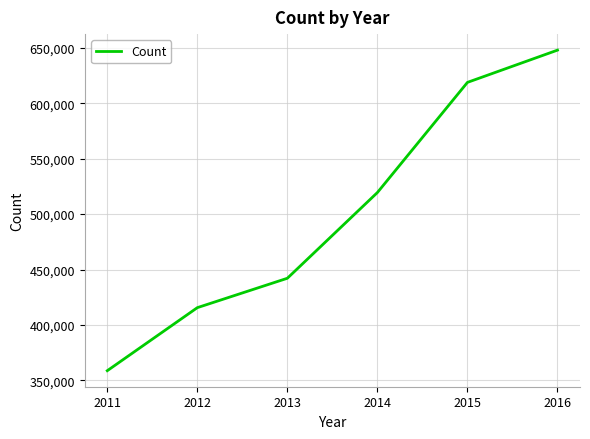

List the labels in order of value, smallest first.

2011, 2012, 2013, 2014, 2015, 2016